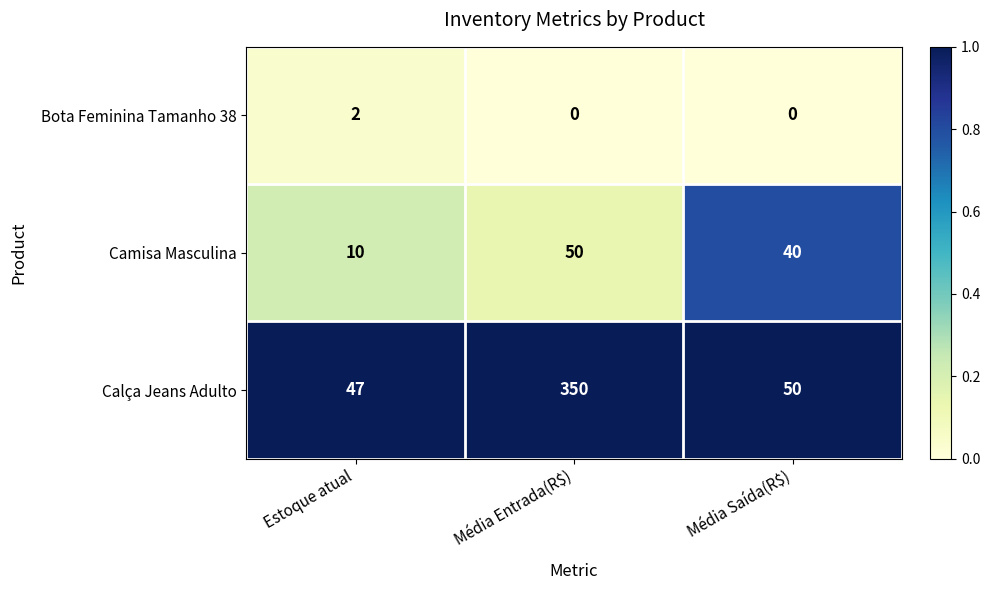

What is the total value across all series at Média Entrada(R$)?

400